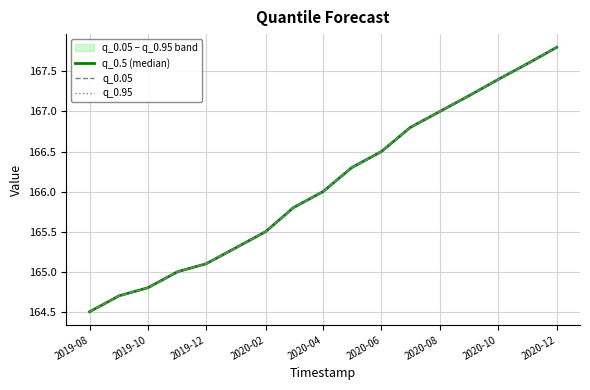

What are all the series names shown in the legend?

q_0.5 (median), q_0.05, q_0.95